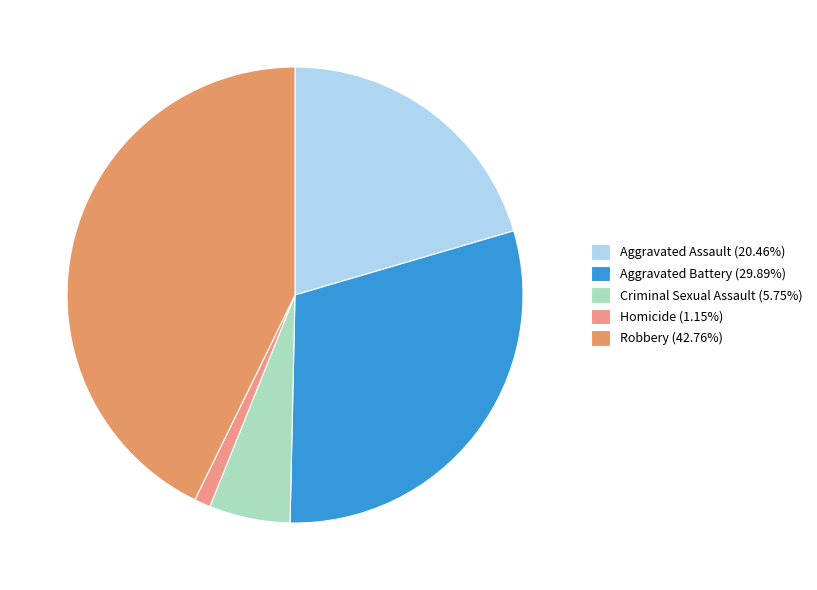

The Aggravated Battery slice represents 30% of the pie. True or false?

True